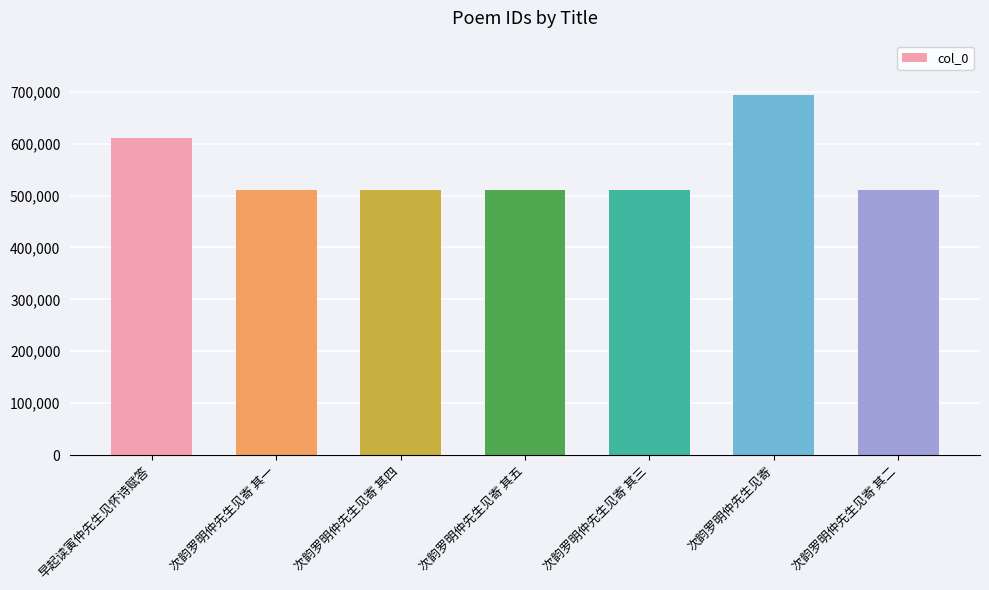

The chart shows a value of 766417 at 次韵罗明仲先生见寄 其五. True or false?

False